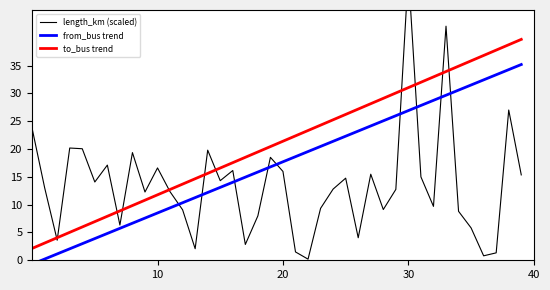

Which series changed the most between 7 and 18?

to_bus trend